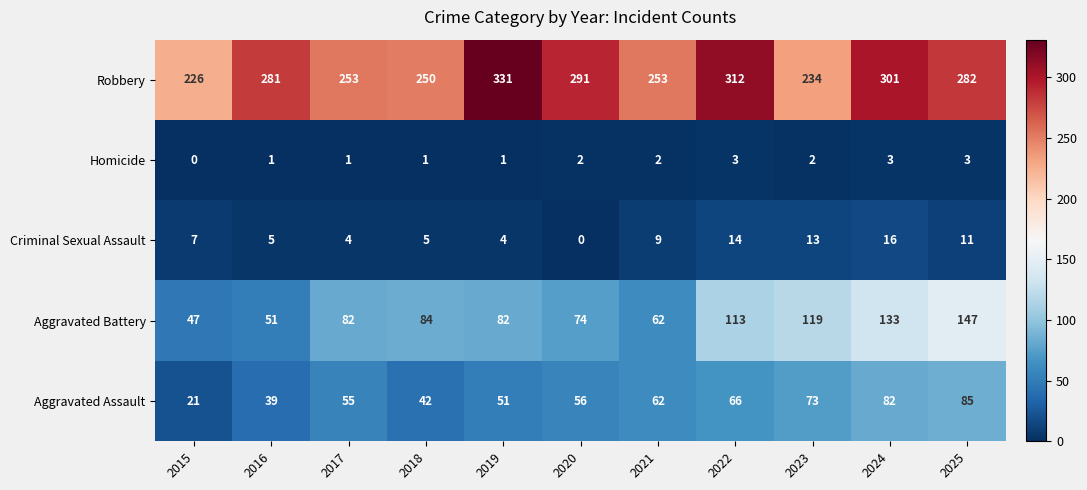

Rank the series at 2022 from lowest to highest value.

Homicide, Criminal Sexual Assault, Aggravated Assault, Aggravated Battery, Robbery